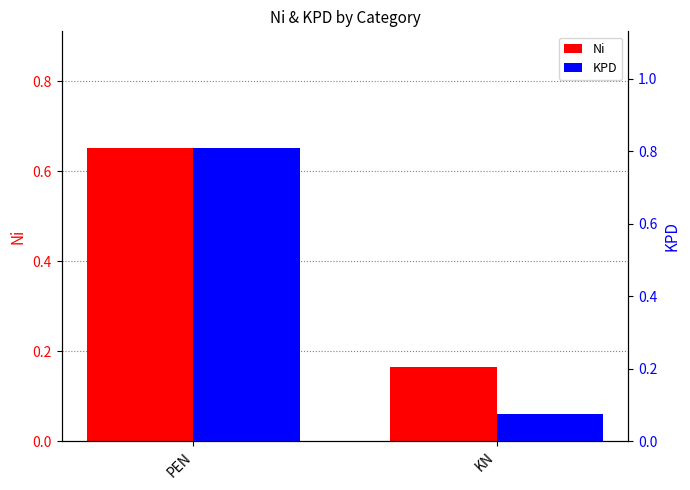

What is the total value across all series at KN?

0.2